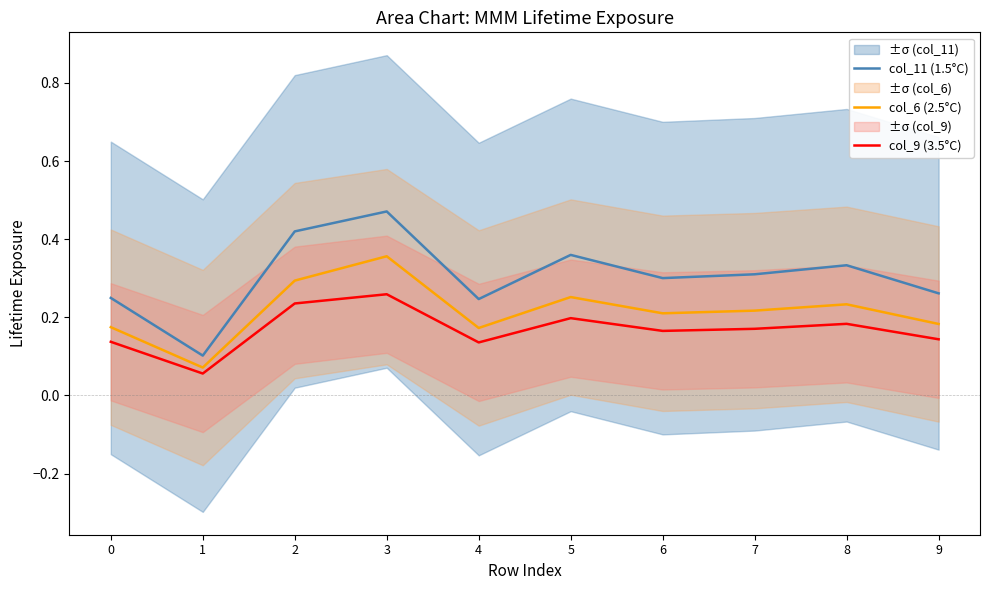

True or false: col_6 (2.5°C) and col_9 (3.5°C) cross at least once.

False